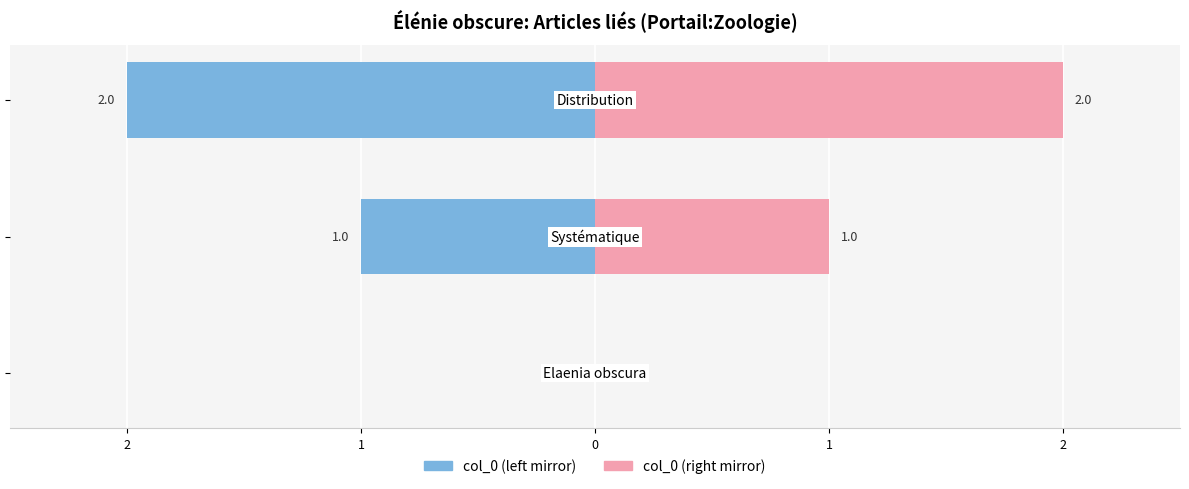

What are all the series names shown in the legend?

col_0 (left), col_0 (right)